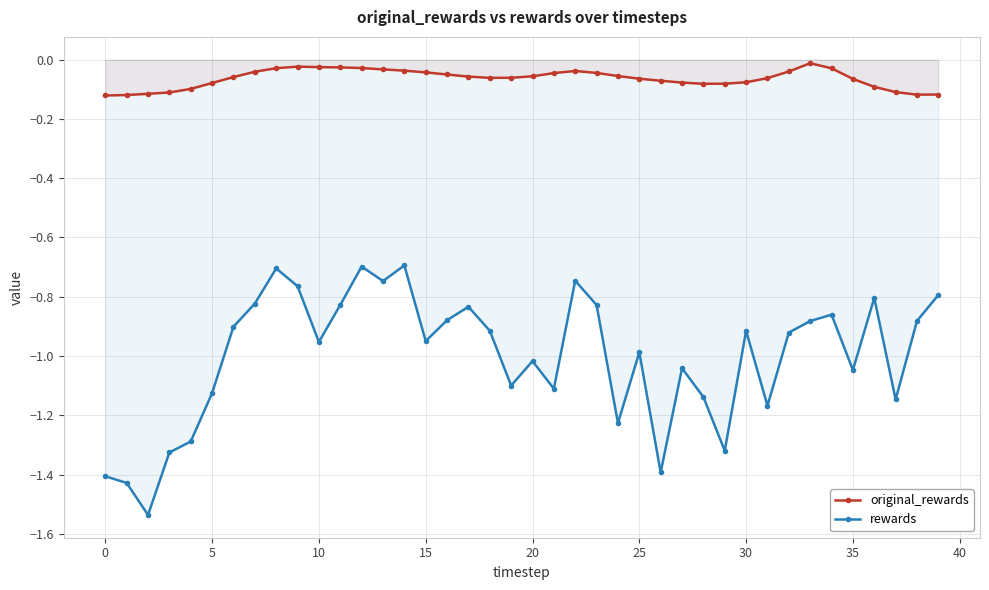

What is the minimum value shown in the chart?

-1.5